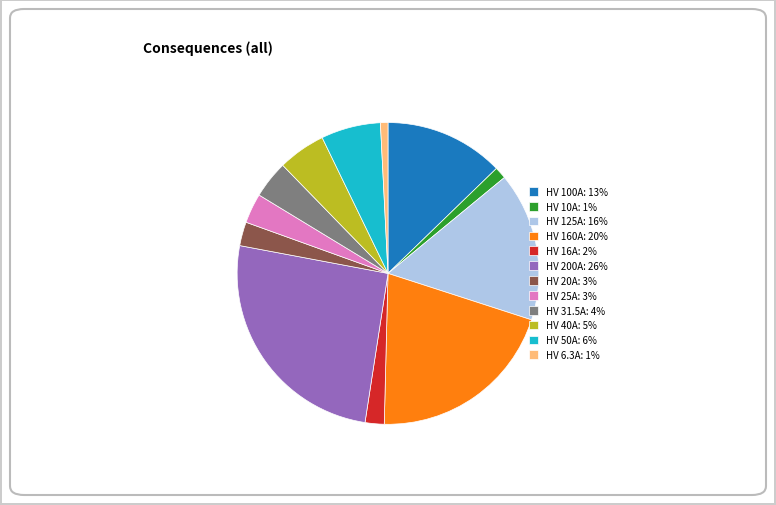

How many segments does this pie chart have?

12